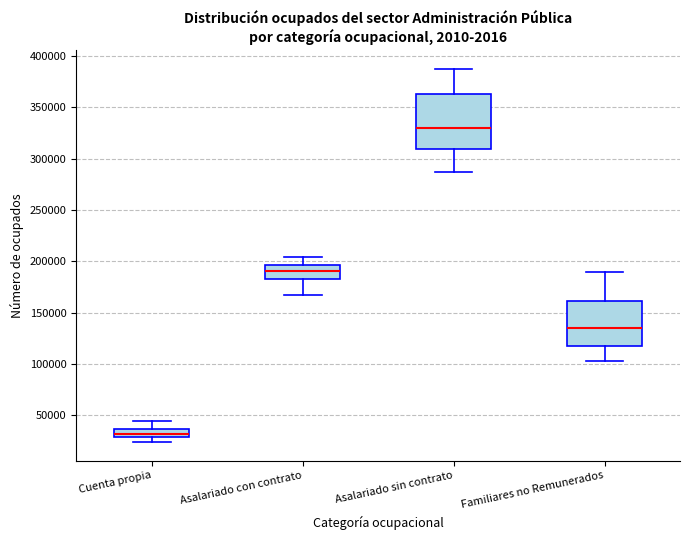

Comparing the boxes themselves (not the whiskers), which one is the tallest?

Asalariado sin contrato